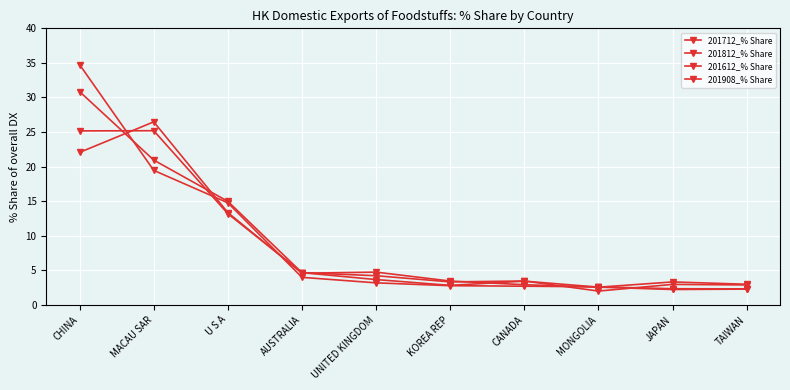

Is this an area chart (filled region under the line)?

No